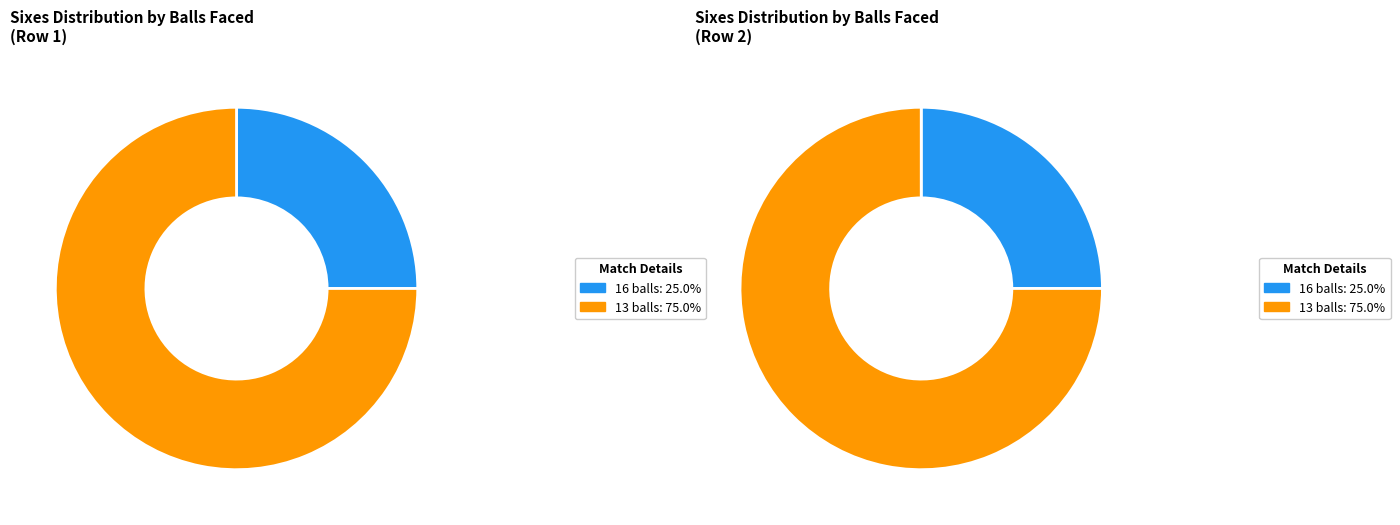

How many segments does this pie chart have?

2